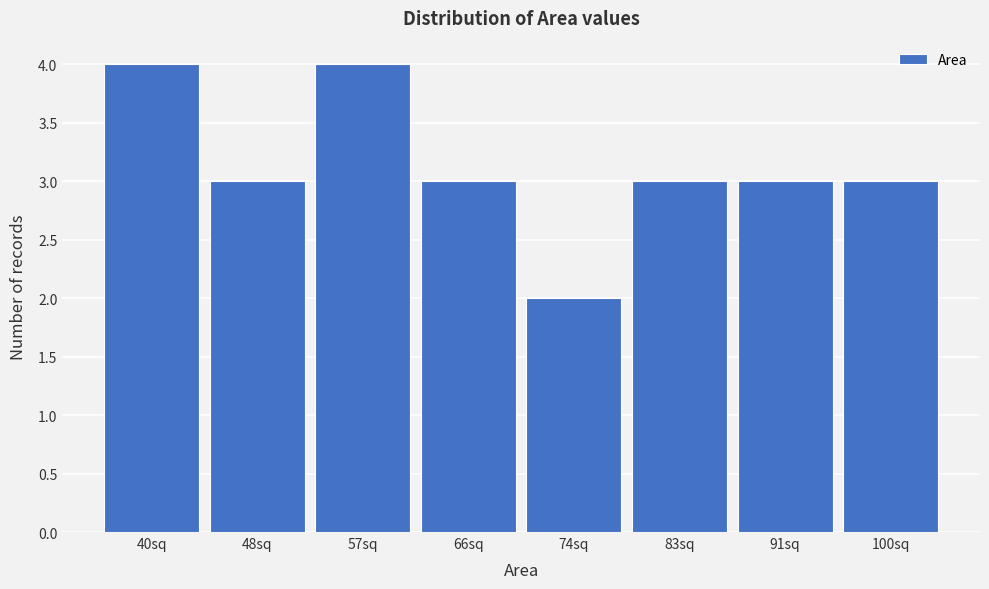

Reading right to left, what are all the values shown in this chart?

3	3	3	2	3	4	3	4